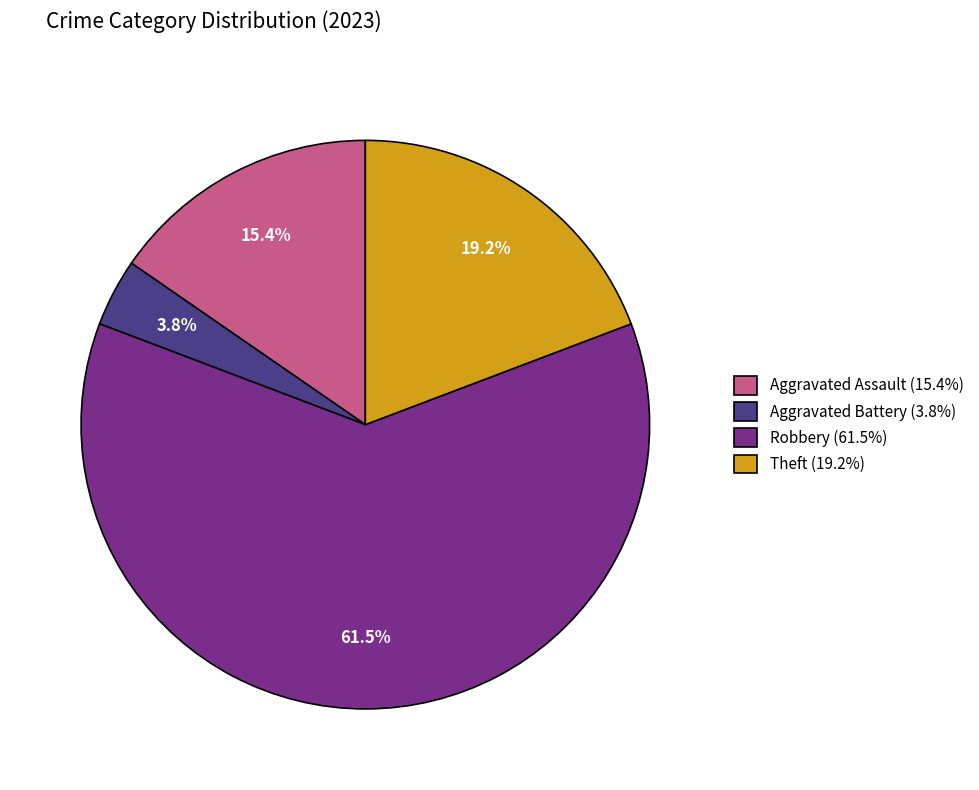

Is the sum of Aggravated Battery (3.8%) and Aggravated Assault (15.4%) greater than half?

No